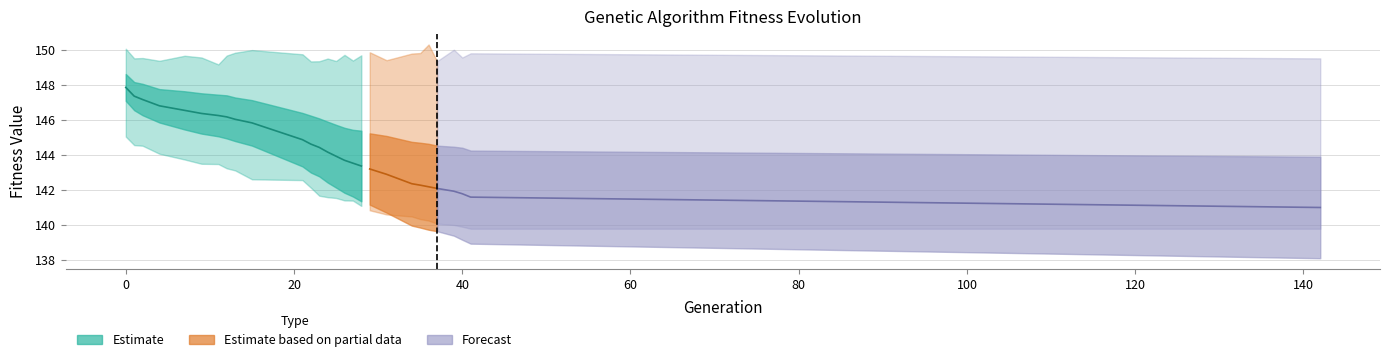

What is the difference between the std values at 13 and 27?

0.7